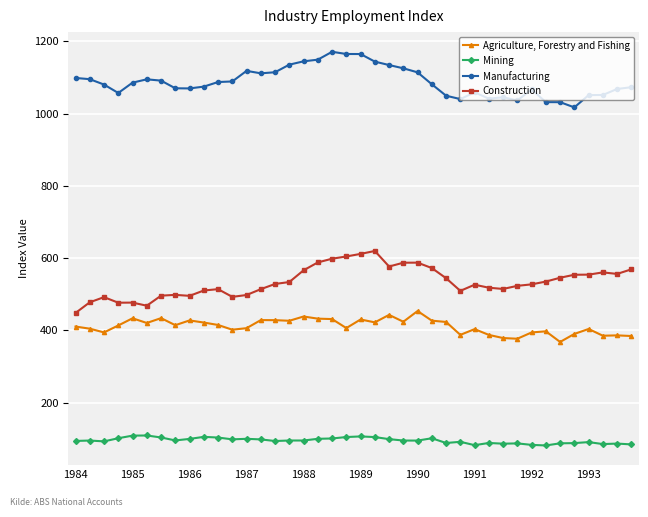

List the series in order of their peak value, highest first.

Manufacturing, Construction, Agriculture, Forestry and Fishing, Mining